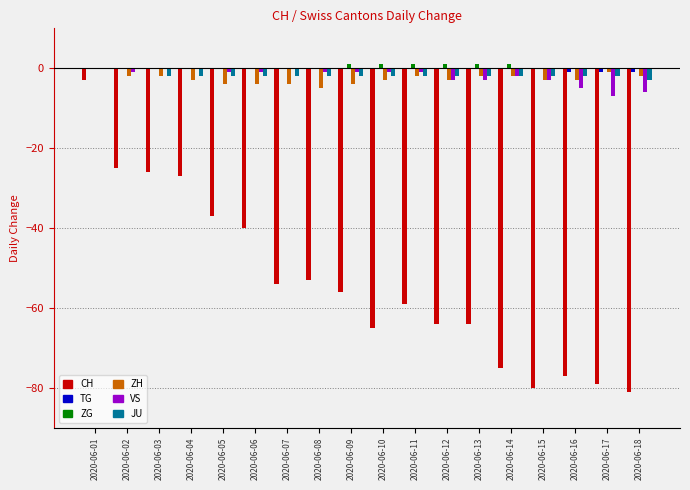

Between 2020-06-01 and 2020-06-03, which series saw the biggest shift?

CH